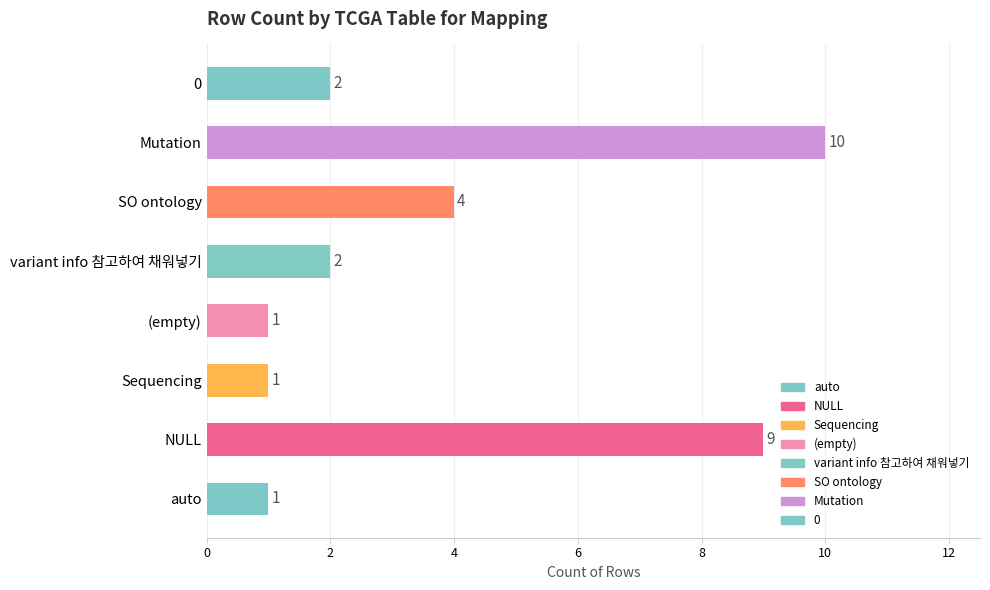

Which label corresponds to the largest value in the chart?

Mutation